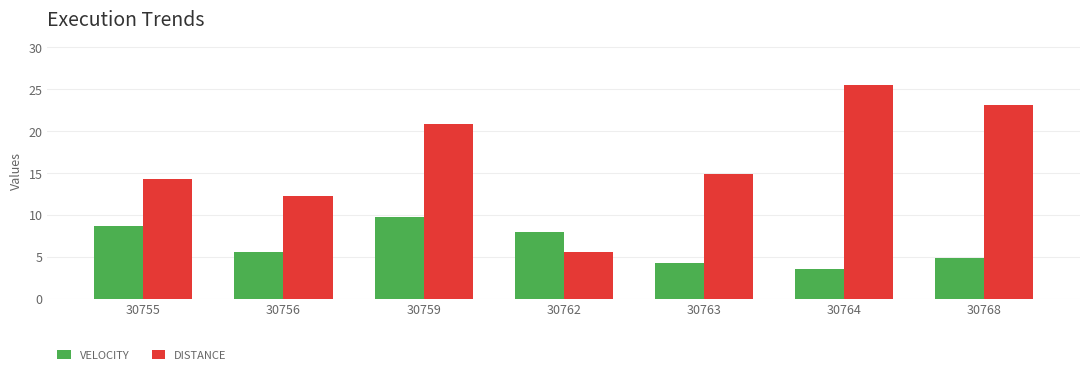

What value does the VELOCITY series have at 30756?

5.5